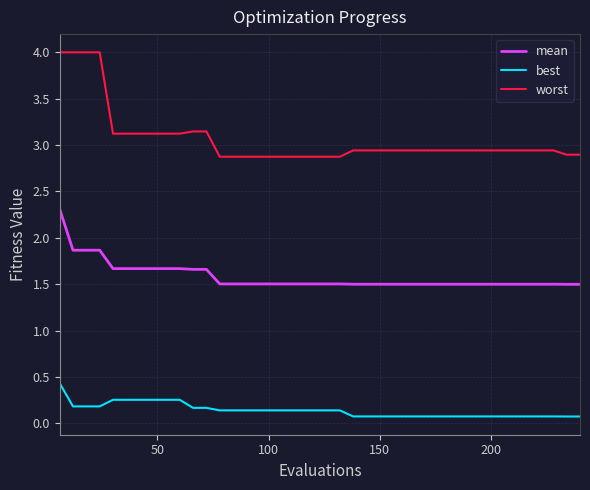

Rank the series by their average value, from highest to lowest.

worst, mean, best